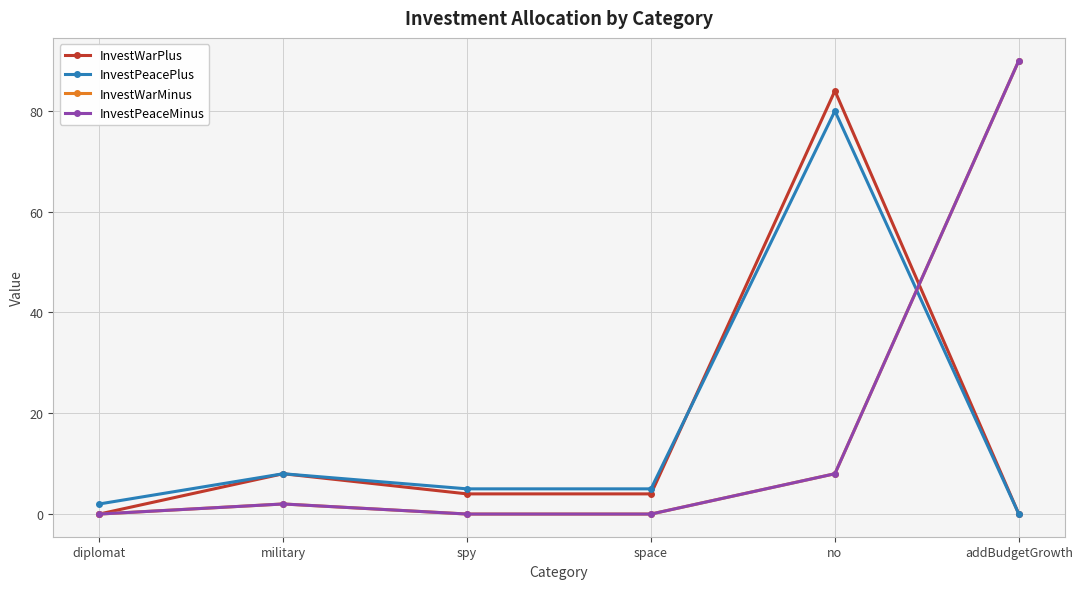

What is the difference between the maximum and minimum values in the InvestPeacePlus series?

80